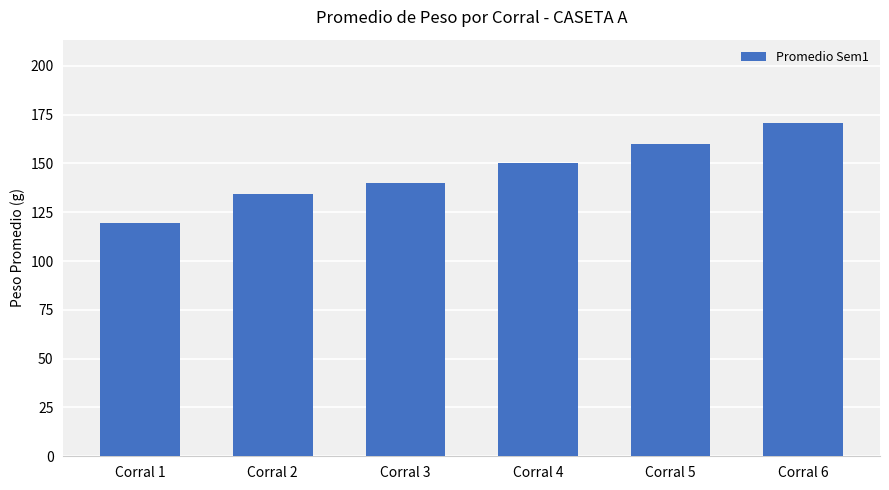

At which label does the data first exceed 150?

Corral 4